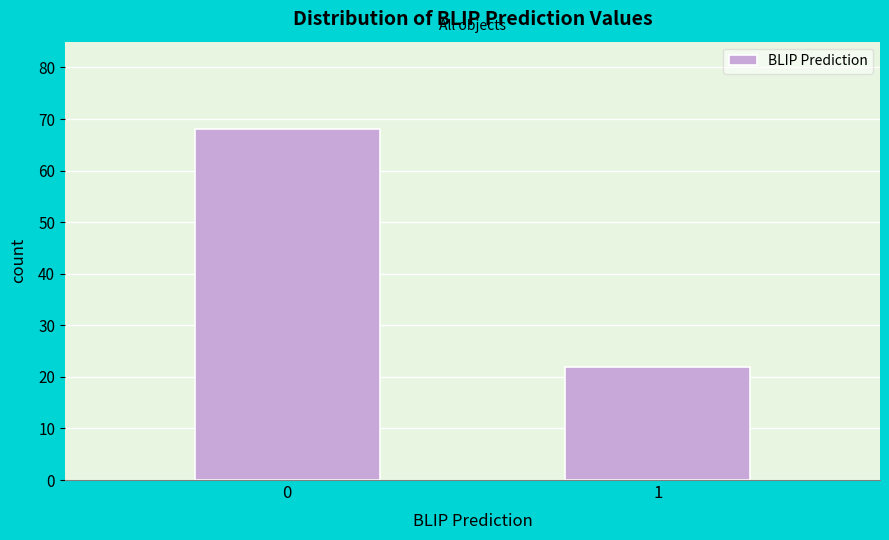

Reading left to right, what are all the values shown in this chart?

68	22